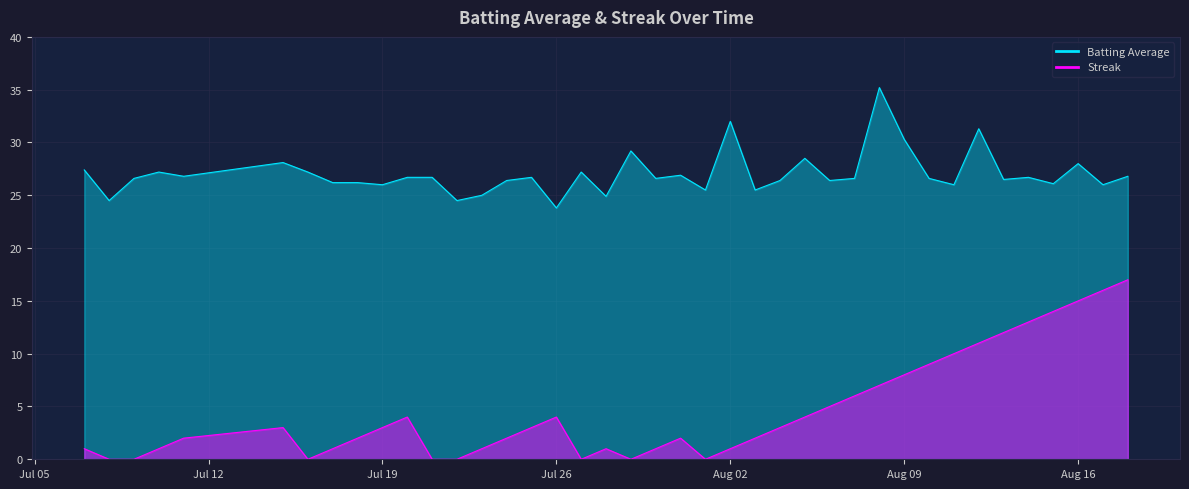

Does the chart display data point markers on the line(s)?

No